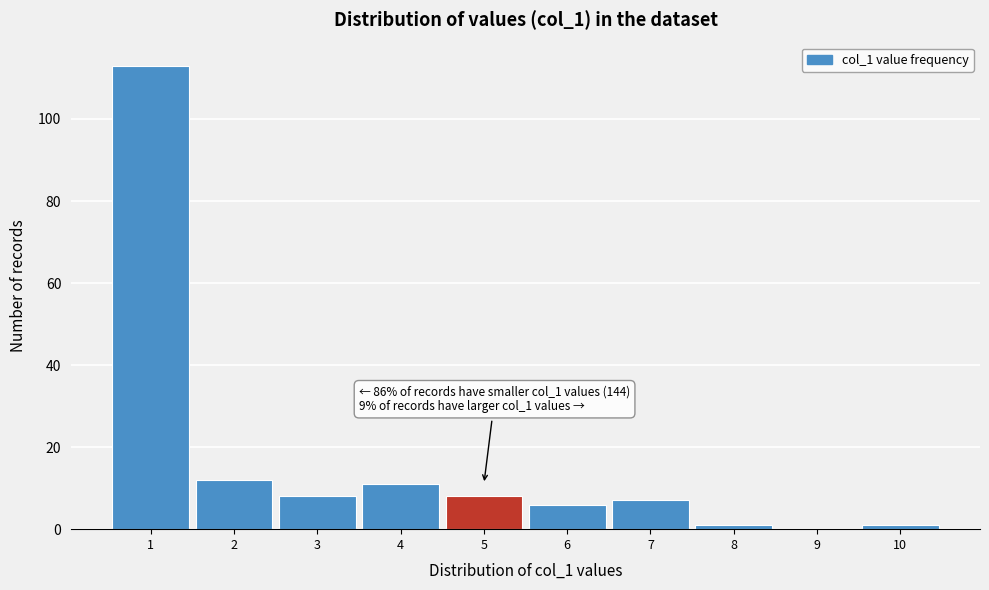

Reading left to right, extract all data points from this chart.

1=113	2=12	3=8	4=11	5=8	6=6	7=7	8=1	9=0	10=1